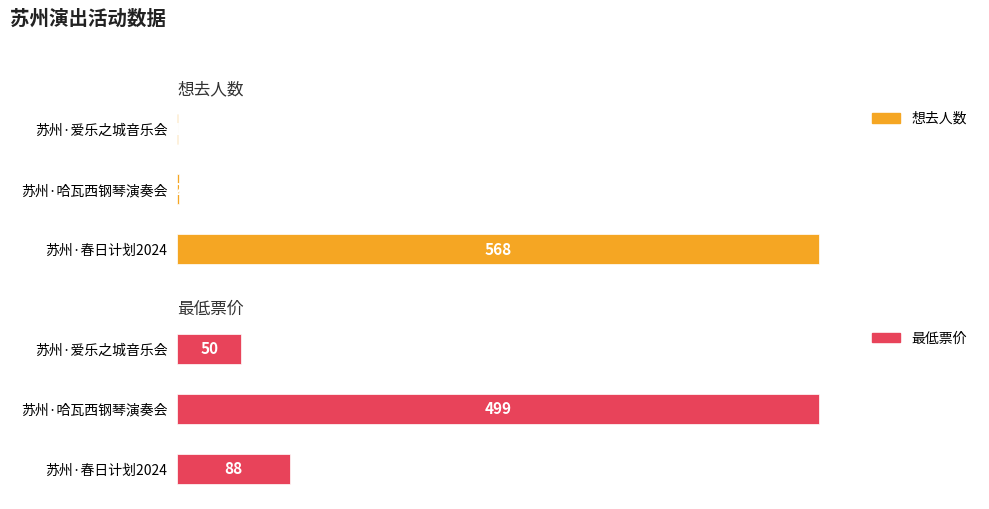

Is the value of 最低票价 at 苏州·英雄时代2024哈瓦西钢琴演奏会 greater than the value of 想去人数 at 苏州·爱乐之城·经典电影作品音乐会?

Yes